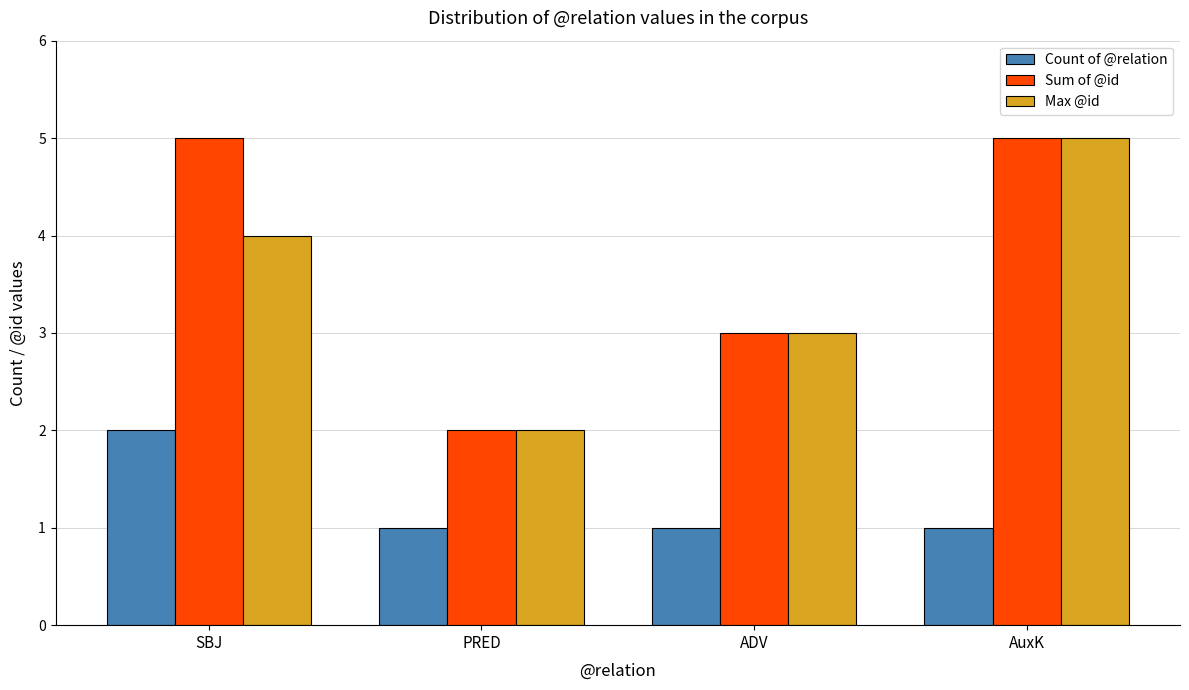

What is the spread (max minus min) of values at PRED?

1